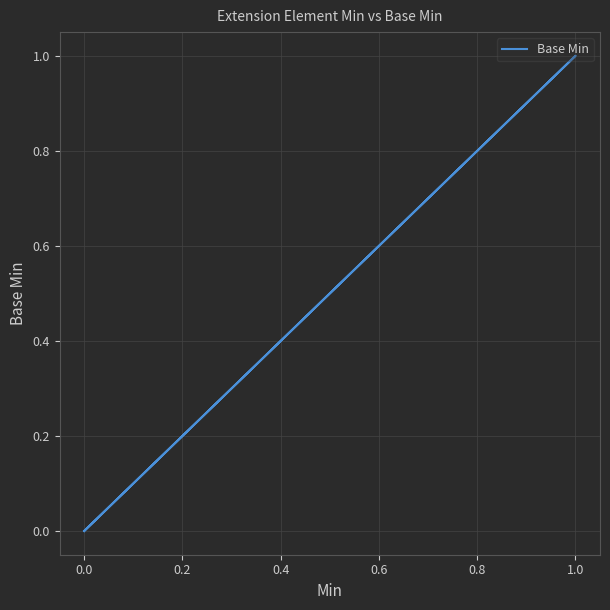

How many values exceed 0?

1